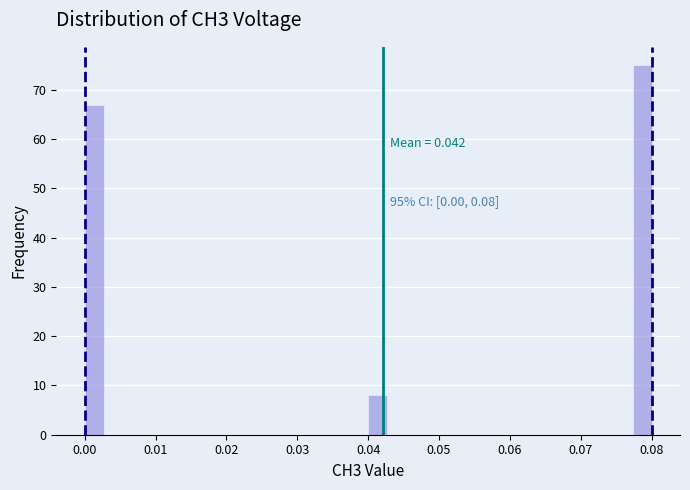

Read against the x-axis, roughly where is the centre of the tallest bar?

0.079